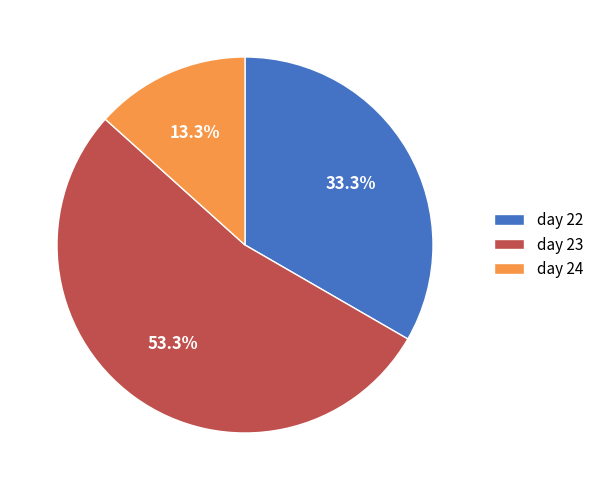

Is day 22 the majority of the pie?

No